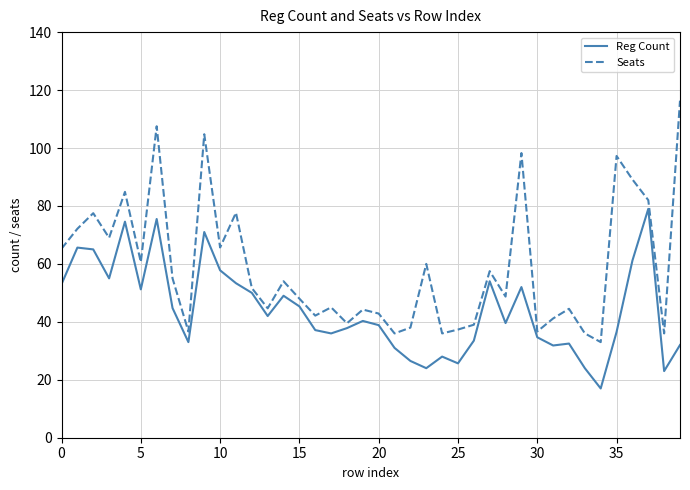

Rank the series by their average value, from highest to lowest.

Seats, Reg Count